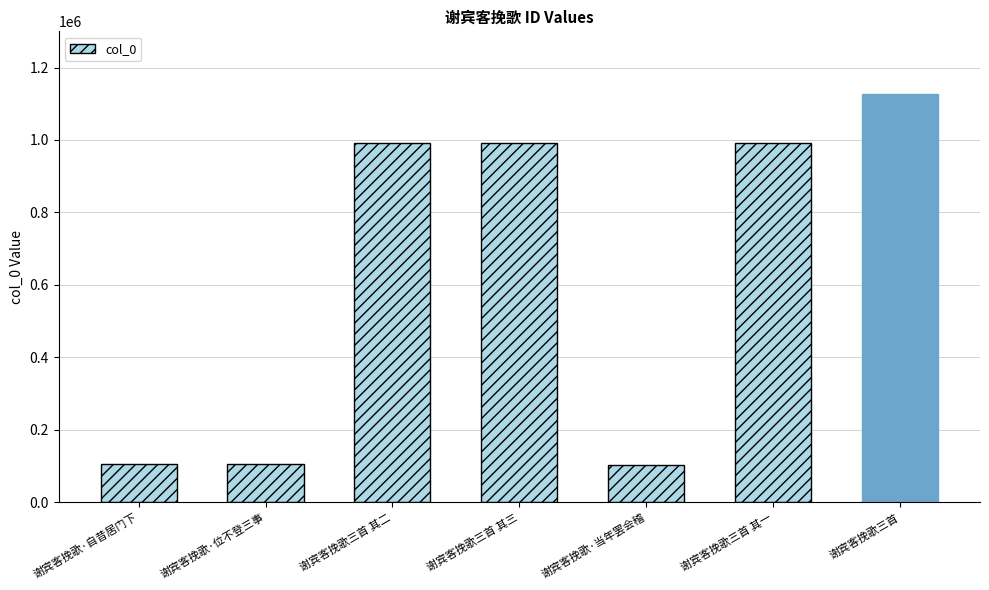

True or false: the data shows 991720 at 谢宾客挽歌三首 其一.

True